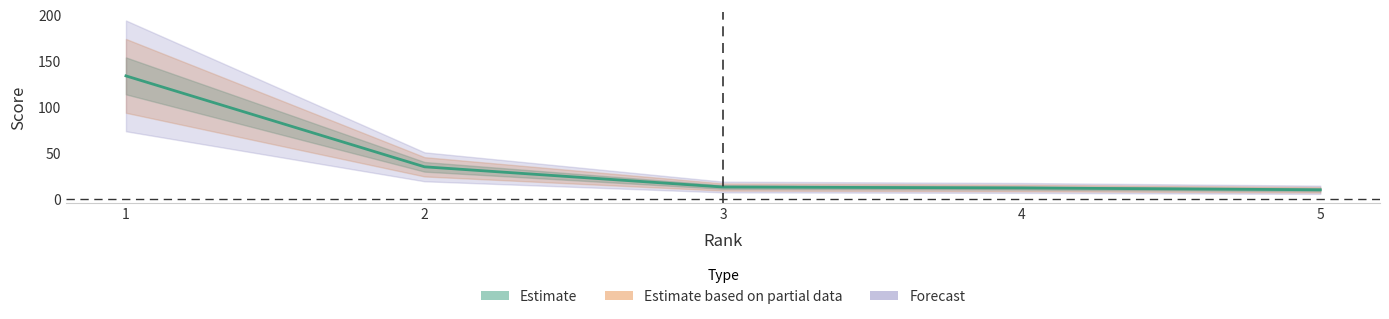

What is the ratio of the value at 1 to the value at 2?

3.8